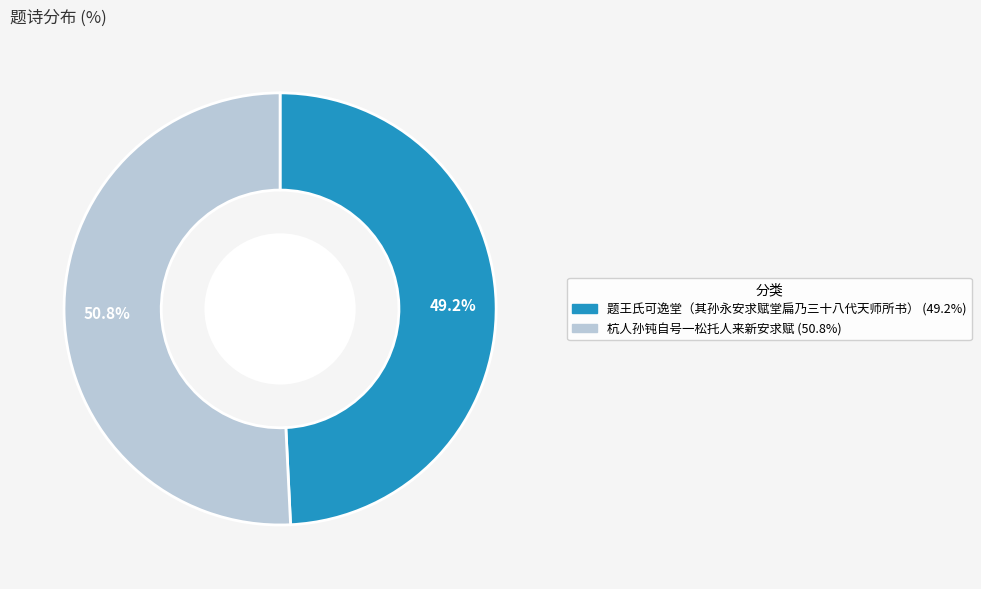

To the nearest percent, what is the difference between the 杭人孙钝自号一松托人来新安求赋 and 题王氏可逸堂（其孙永安求赋堂扁乃三十八代天师所书） slice percentages?

2%